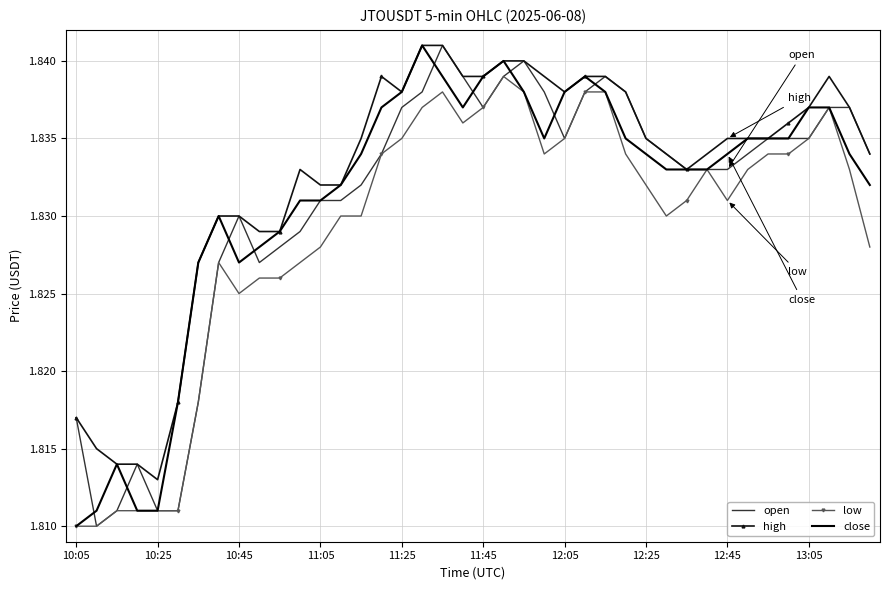

True or false: high has more than 1 points higher than both neighbors.

True